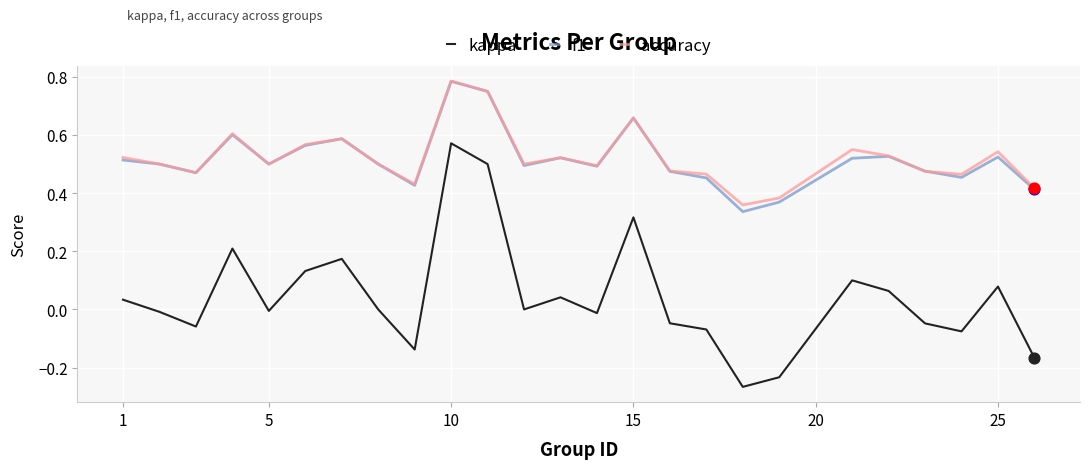

At how many categories does at least one series exceed 0?

25